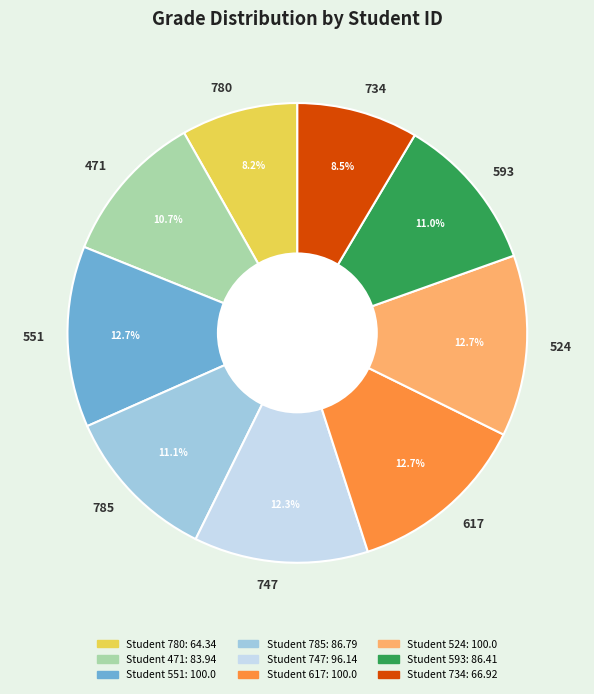

What percentage is the 551 slice, to the nearest percent?

13%